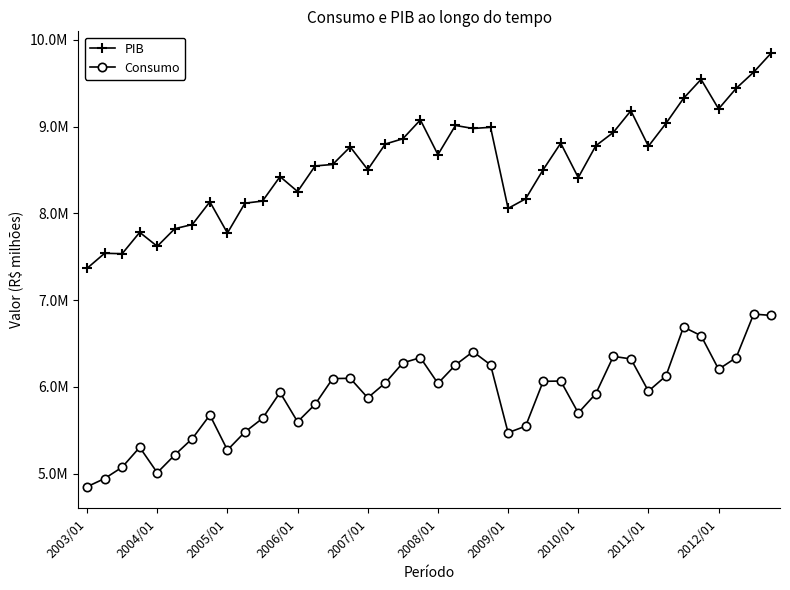

What are all the series names shown in the legend?

PIB, Consumo